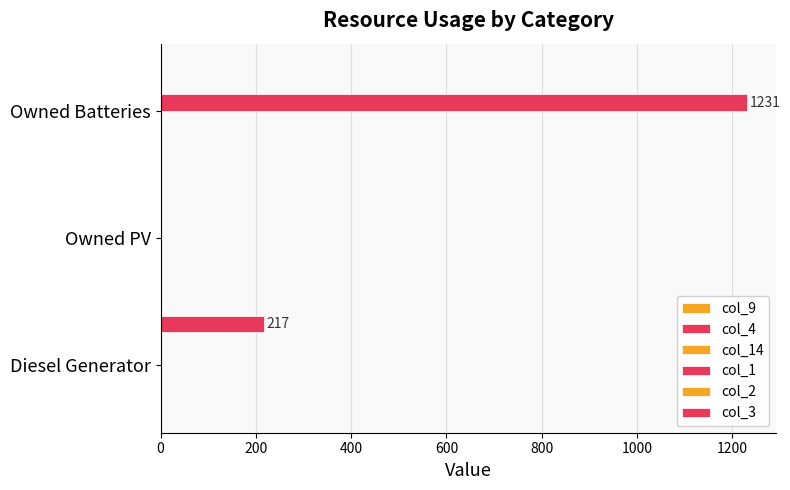

At how many categories does at least one series exceed 103?

2